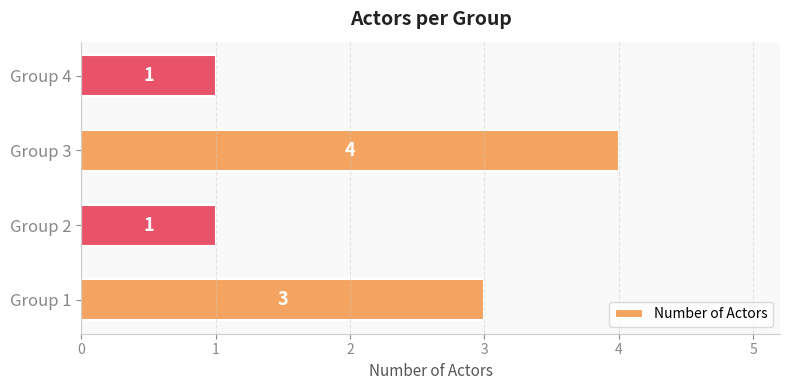

How many bars are there in total?

4